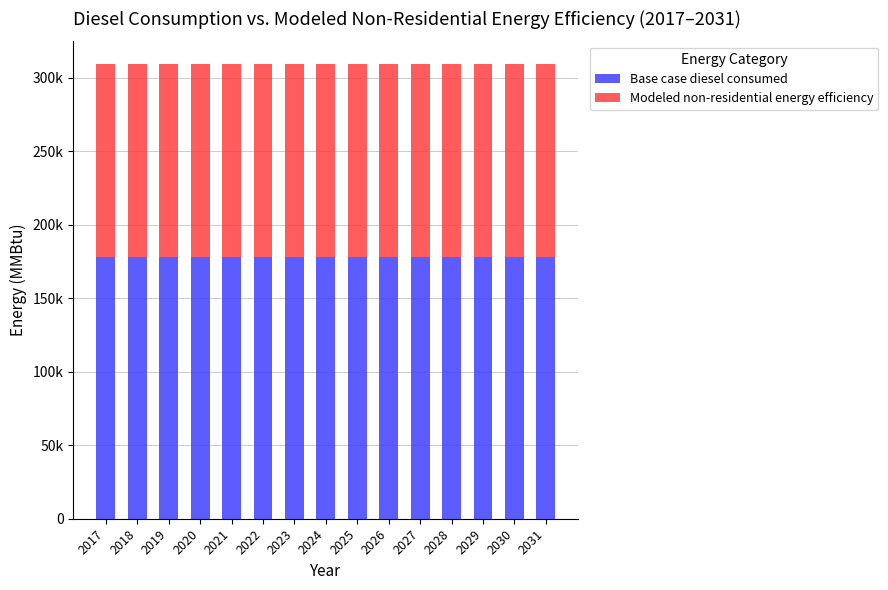

Are the bars horizontal?

No